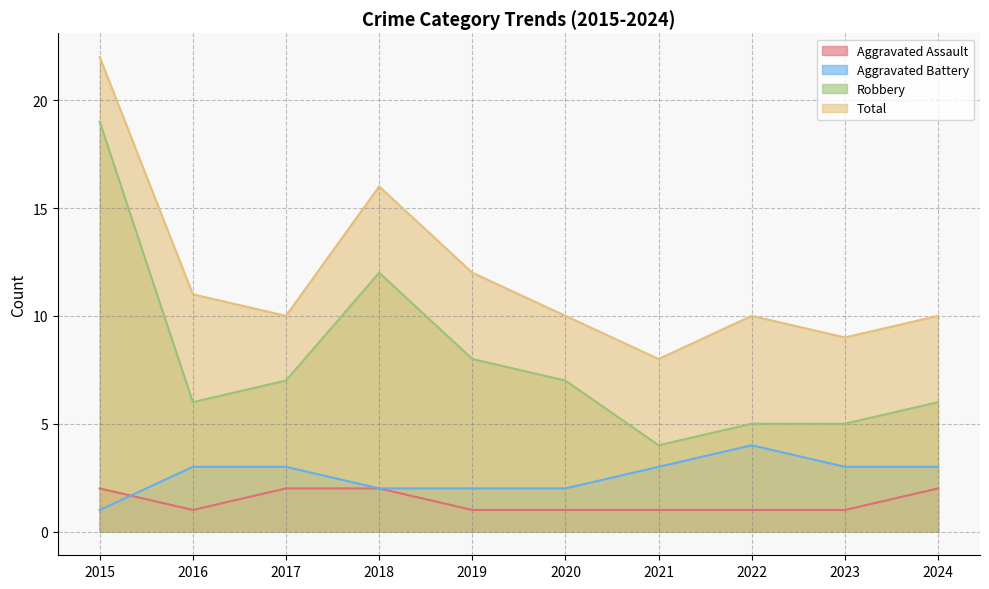

At which label does Total first exceed 10?

2015